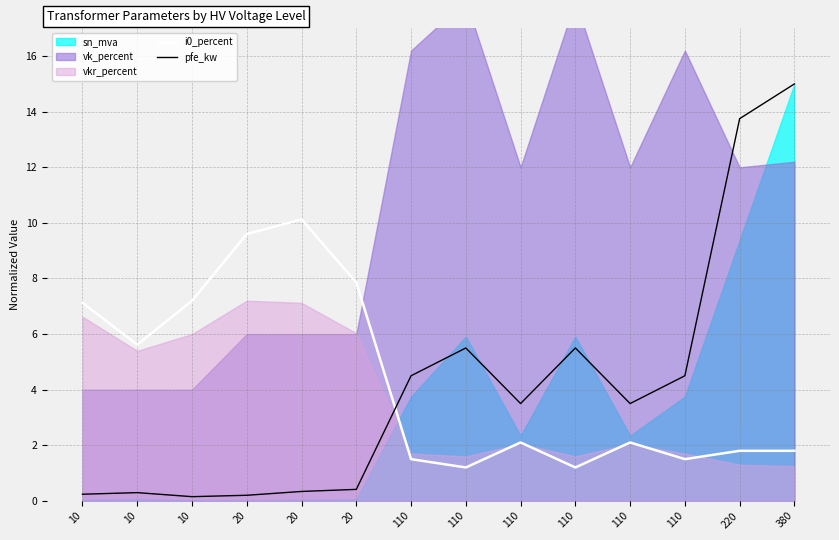

How many times do i0_percent and pfe_kw cross each other?

1